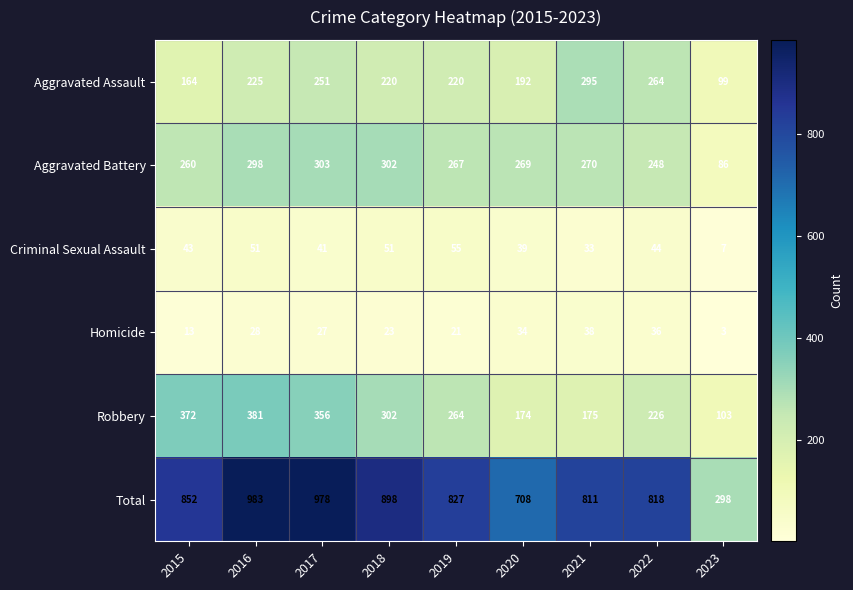

What is the difference between the highest and lowest values at 2016?

955